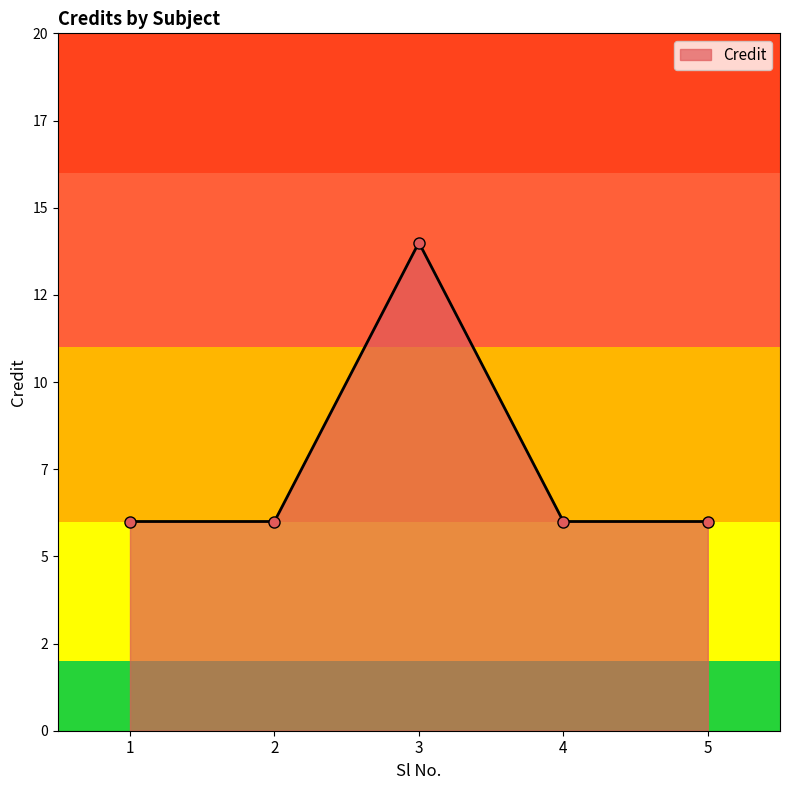

What is the average value?

8